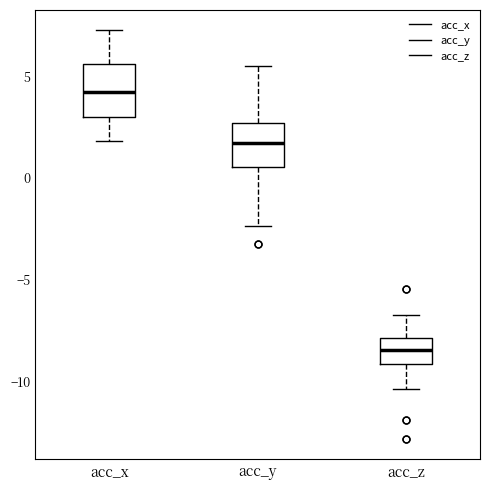

Which box's median line is the highest?

acc_x